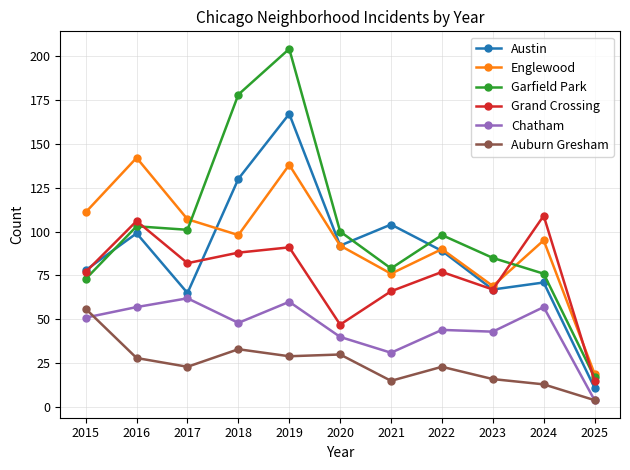

The value of Grand Crossing at 2025 is 15. True or false?

True